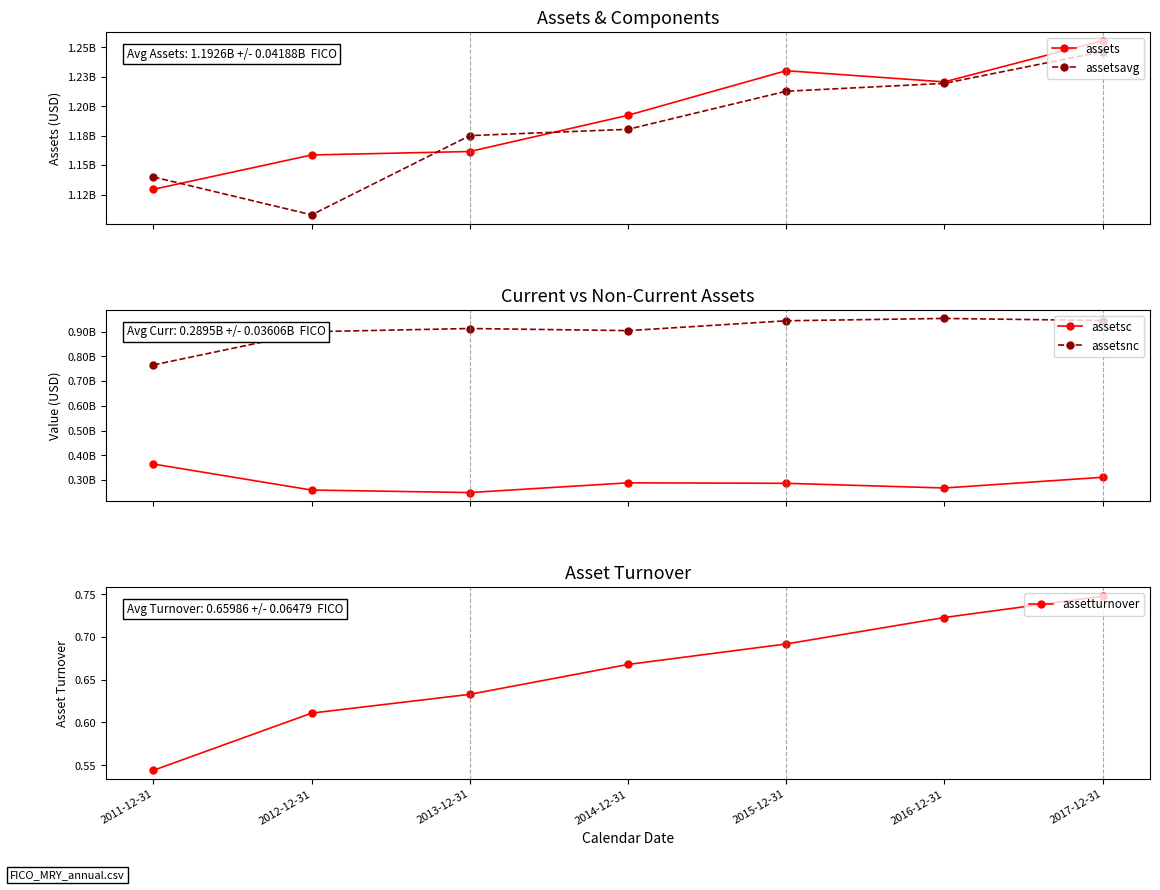

What is the difference between the highest and lowest values at 2013-12-31?

1175036249.4